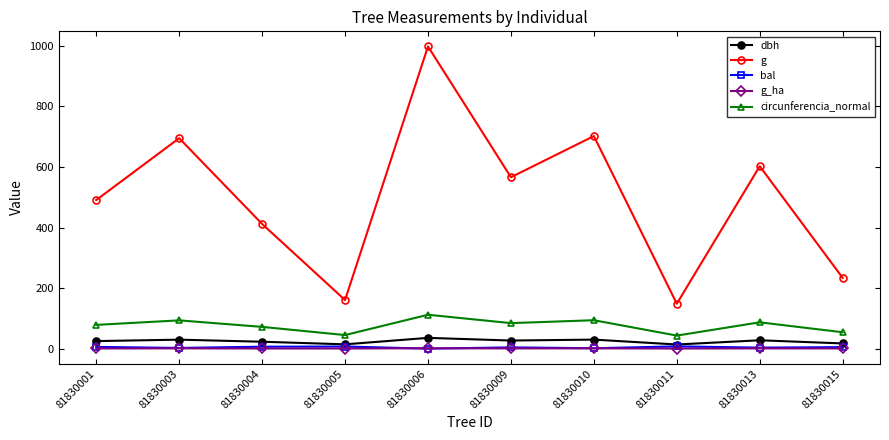

Which series has the largest total across all categories?

g